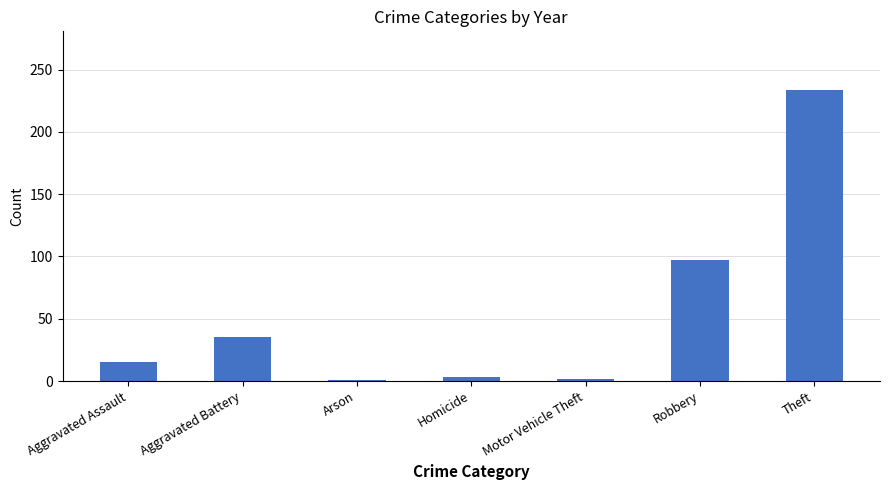

Which category has the highest value across all series?

Theft